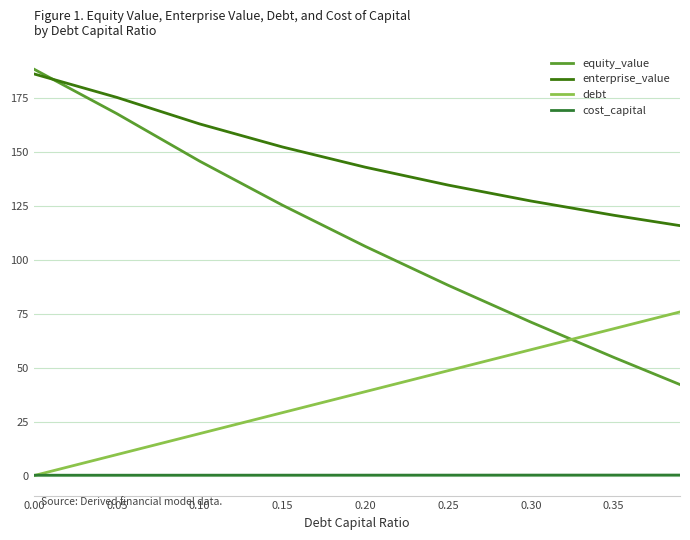

Which series has the largest total across all categories?

enterprise_value